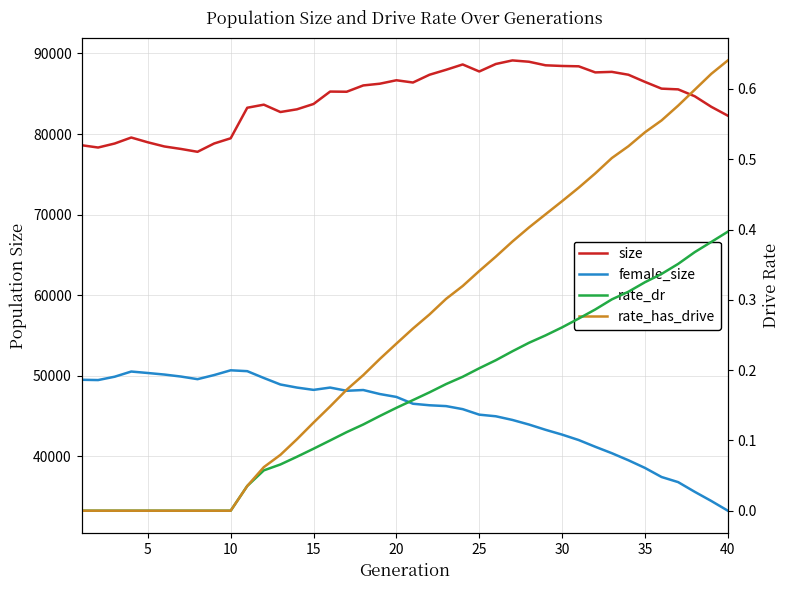

What is the value of the size point at the 24th from the left?

88633.0